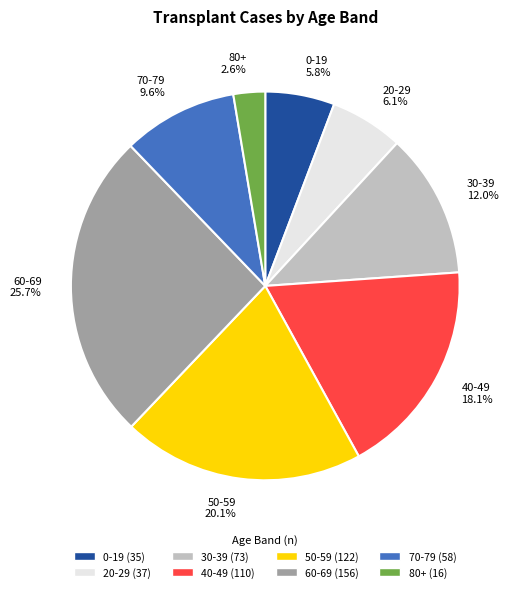

What percentage do 20-29 and 60-69 together represent?

31.8%